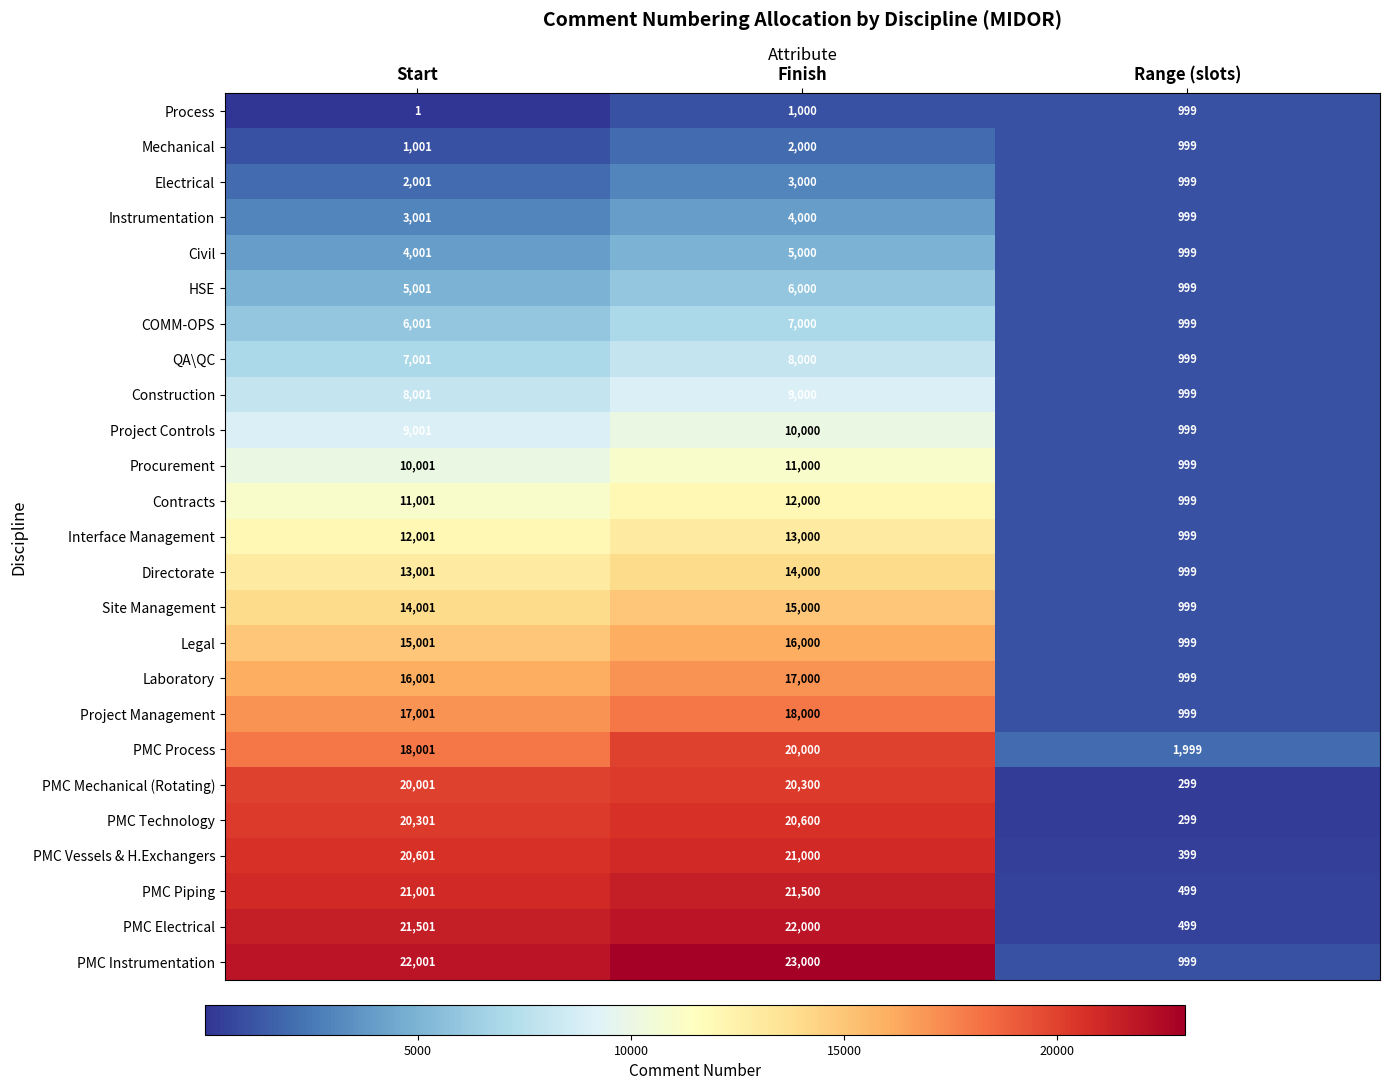

How many data points in Laboratory are less than 16001?

1